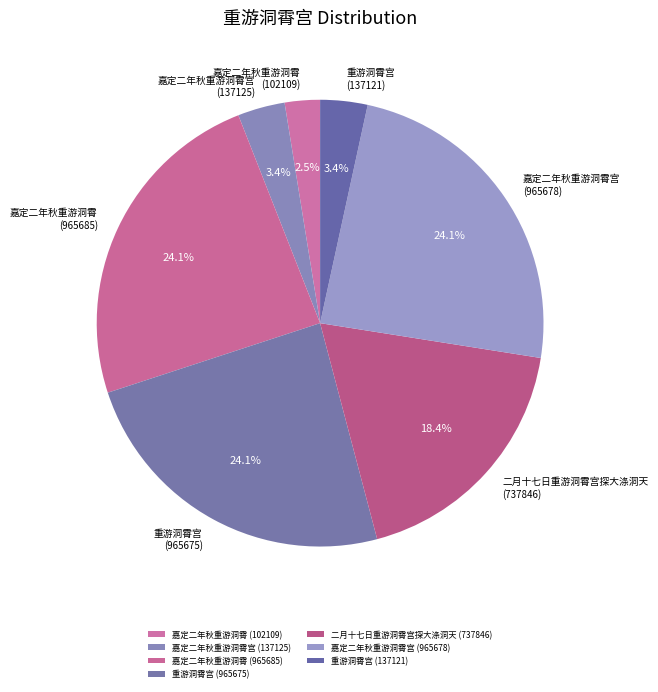

What percentage is NOT represented by 二月十七日重游洞霄宫探大涤洞天 (737846)?

81.6%